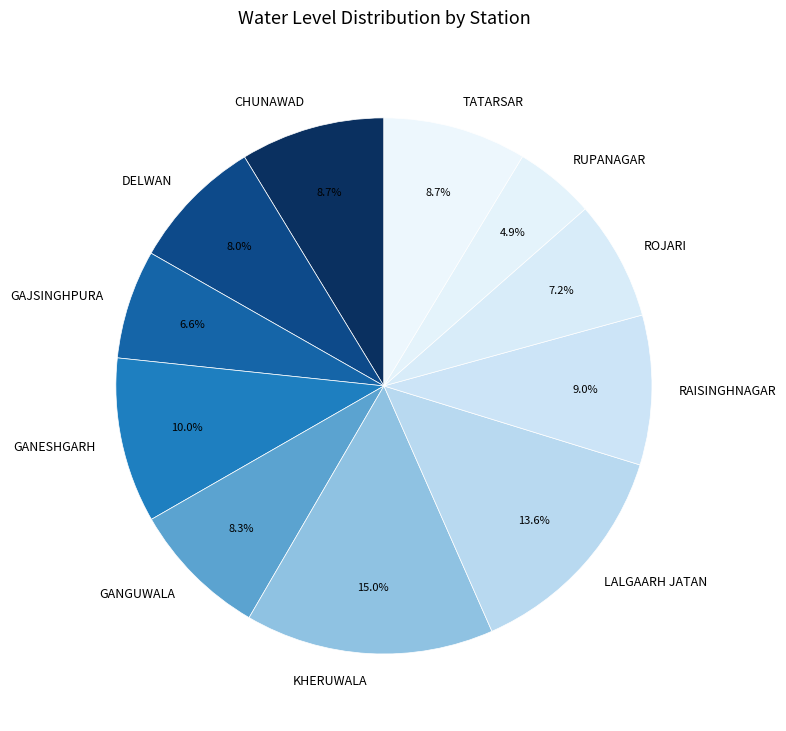

What is the largest slice in the pie chart?

KHERUWALA